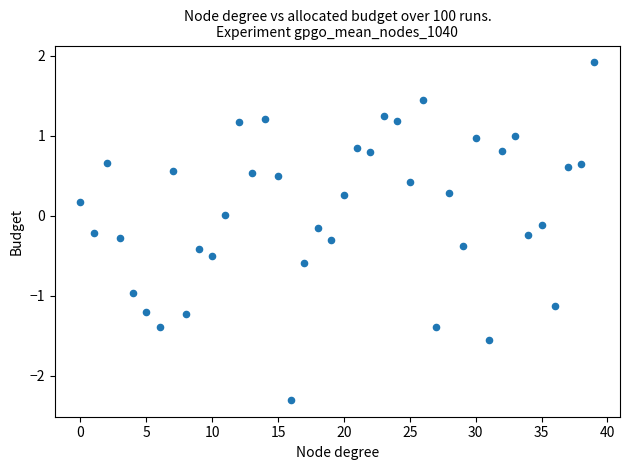

Count the number of points in this scatter plot.

40